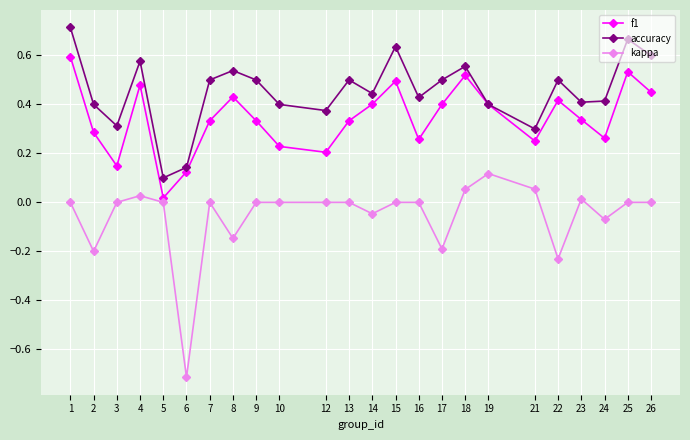

Which series has the largest range (max minus min)?

kappa